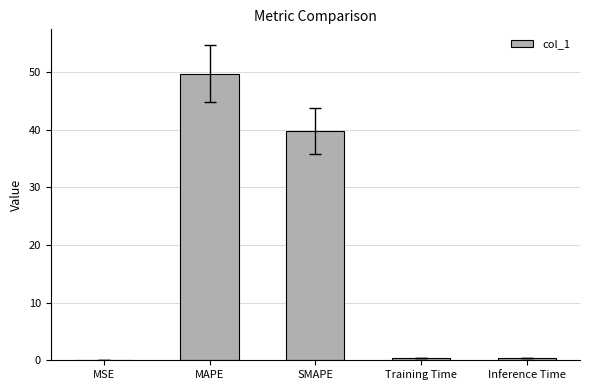

Are the bars horizontal?

No